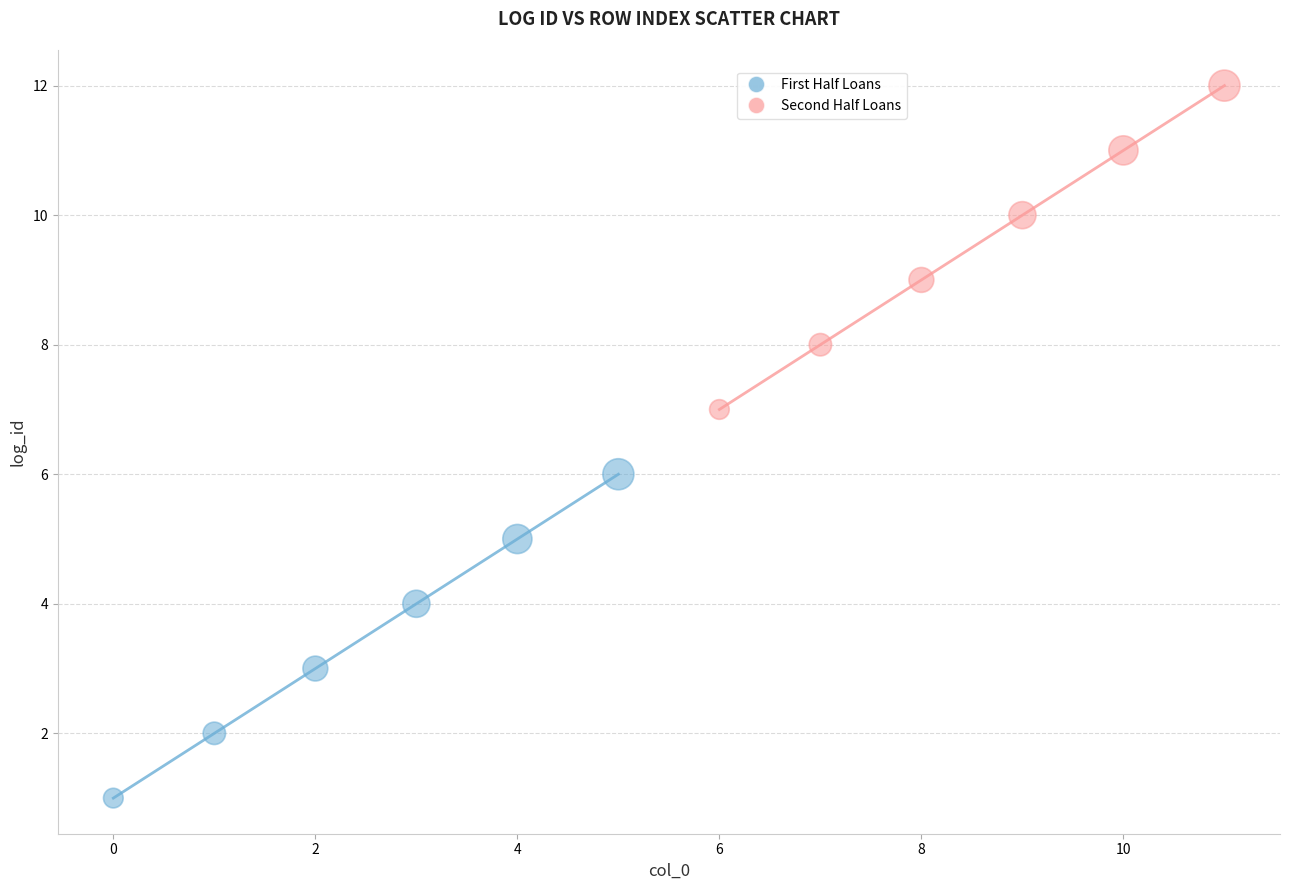

What are all the series names shown in the legend?

First Half Loans, Second Half Loans